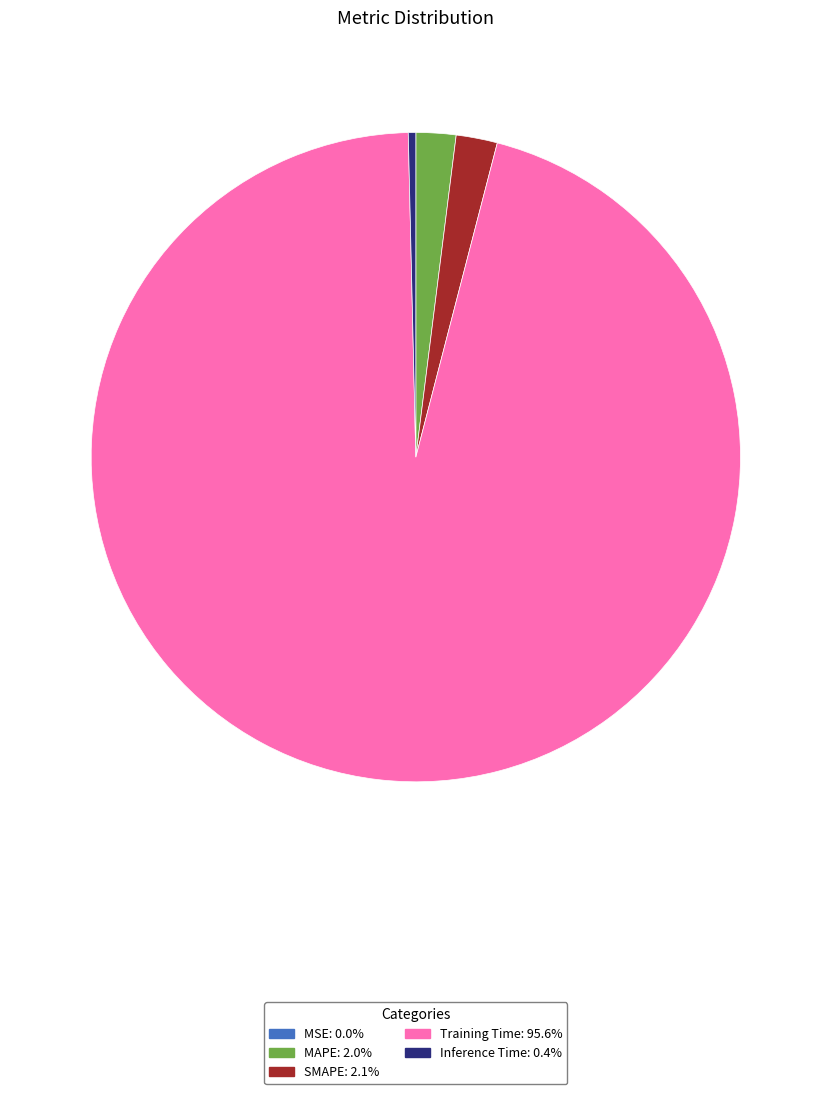

Which slice is the largest?

Training Time